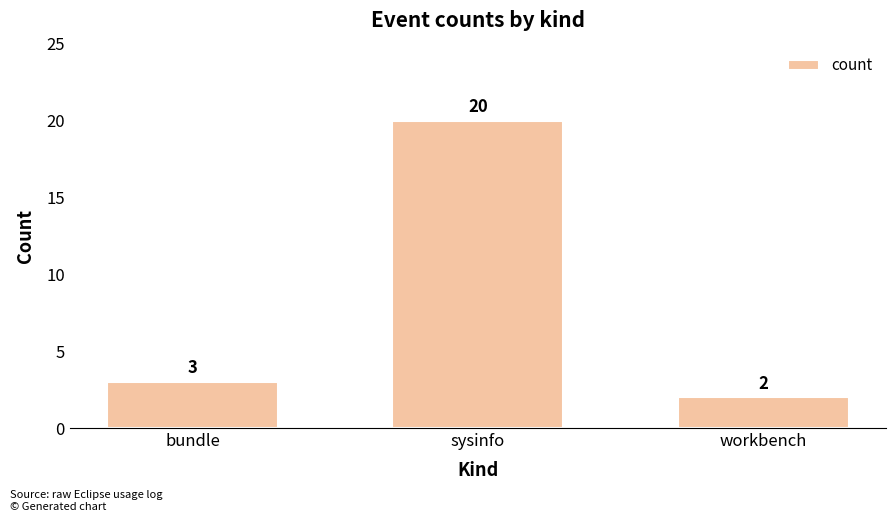

What is the ratio of the value at workbench to the value at bundle?

0.7